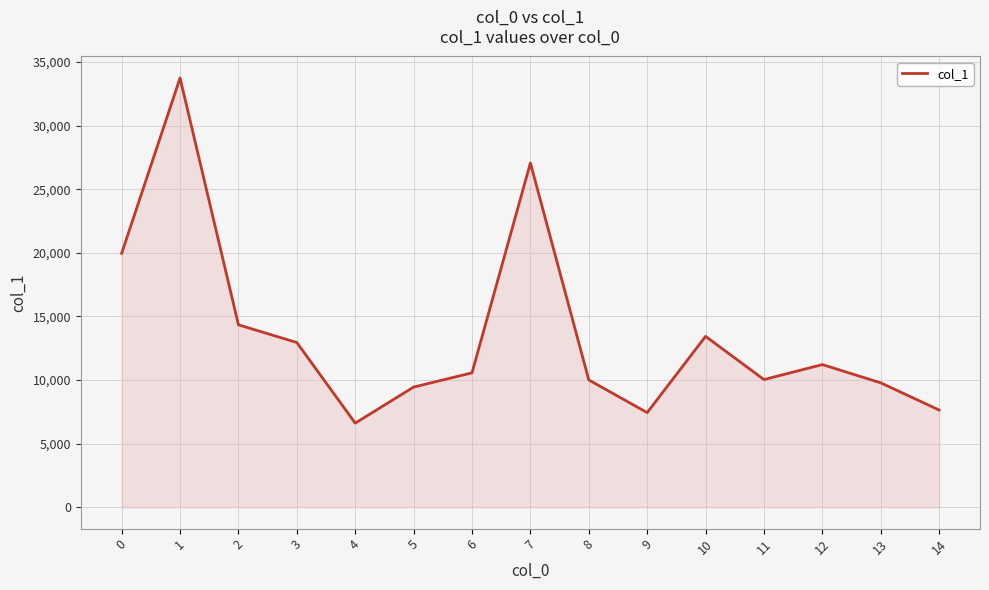

What is the greatest value displayed?

33752.5